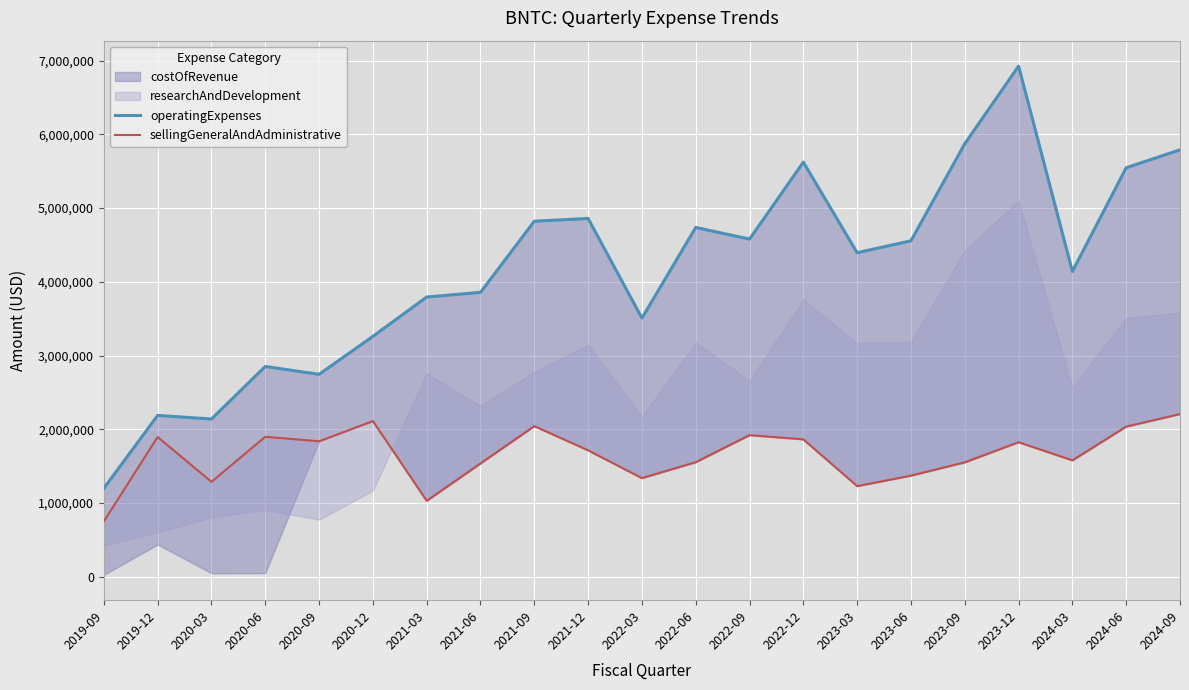

How many data points in sellingGeneralAndAdministrative are above 1714000?

10